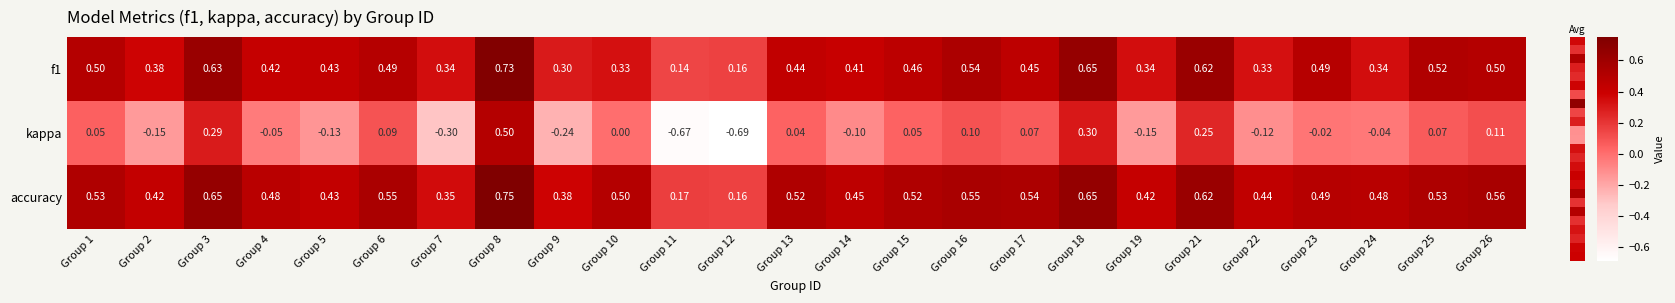

Which series has the largest range (max minus min)?

kappa